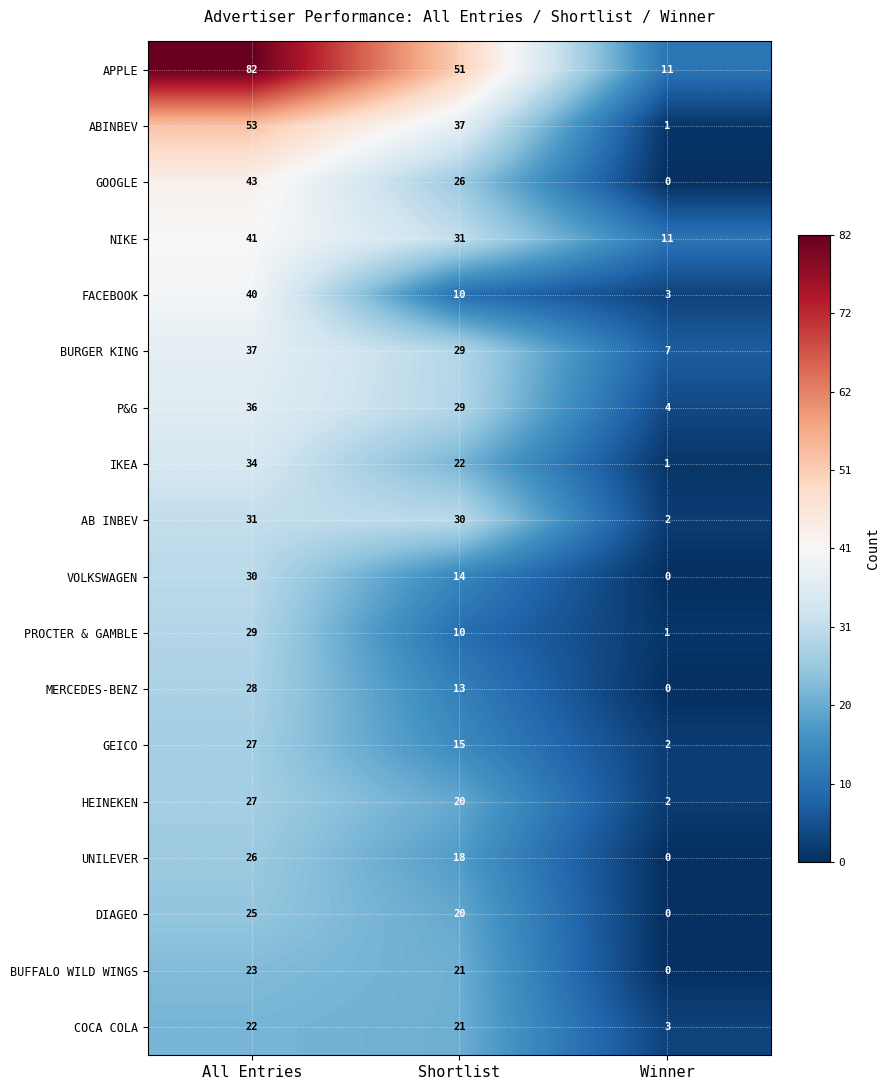

Which series has the largest total across all categories?

APPLE